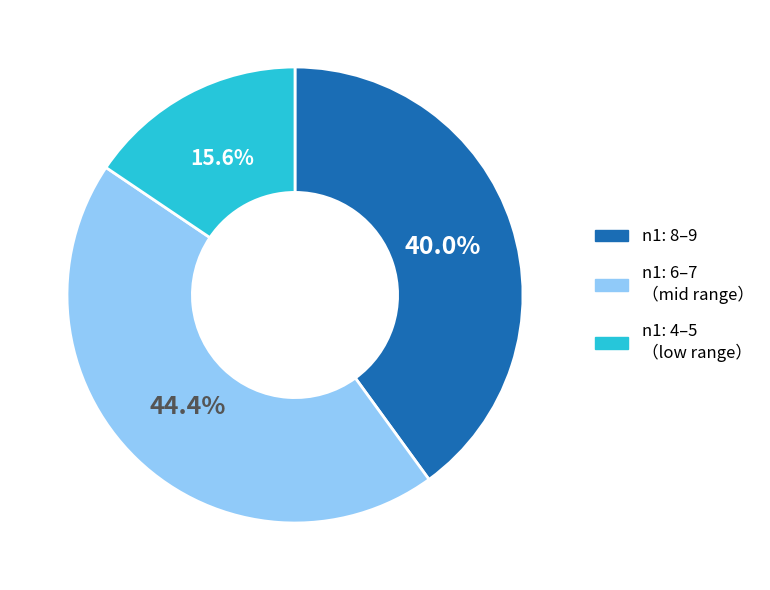

Is there a majority slice in this chart?

No